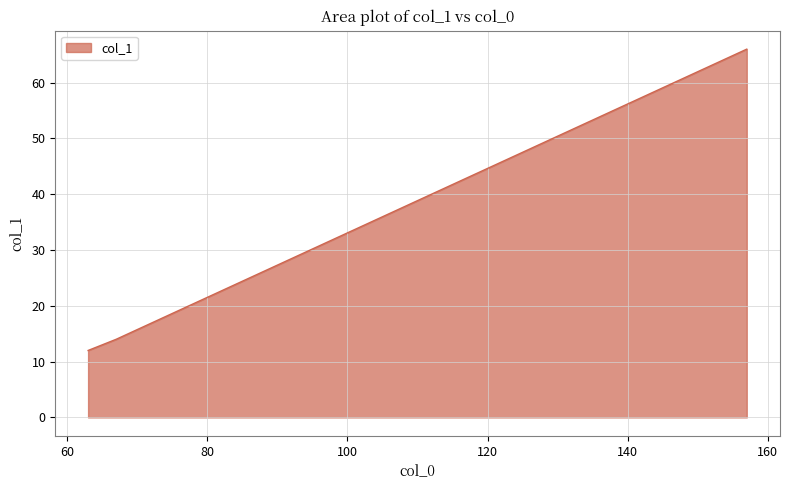

Does the chart display data point markers on the line(s)?

No